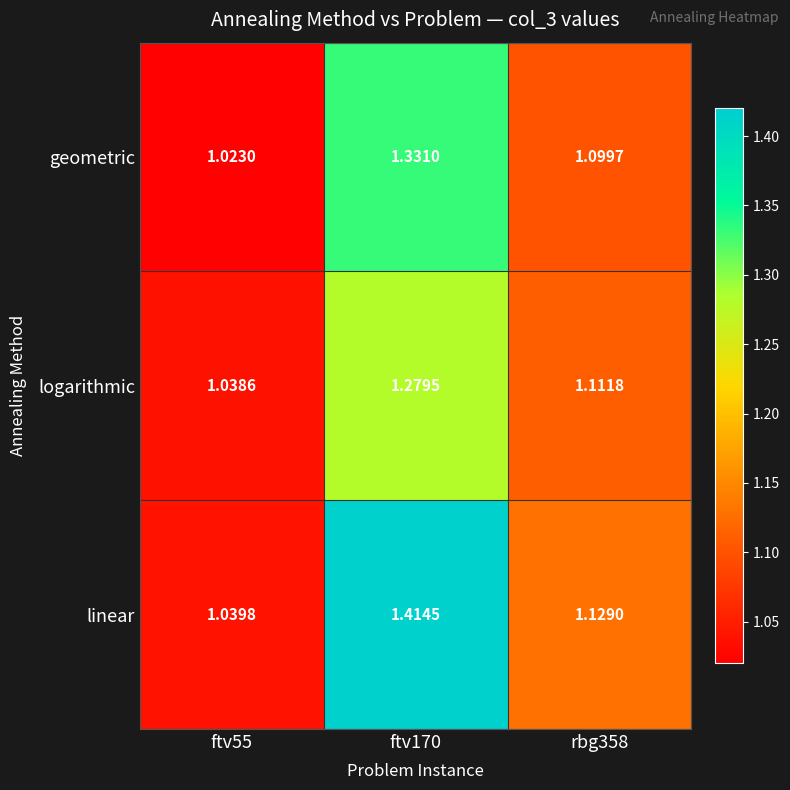

Is the value of linear at ftv170 greater than the value of logarithmic at ftv55?

Yes